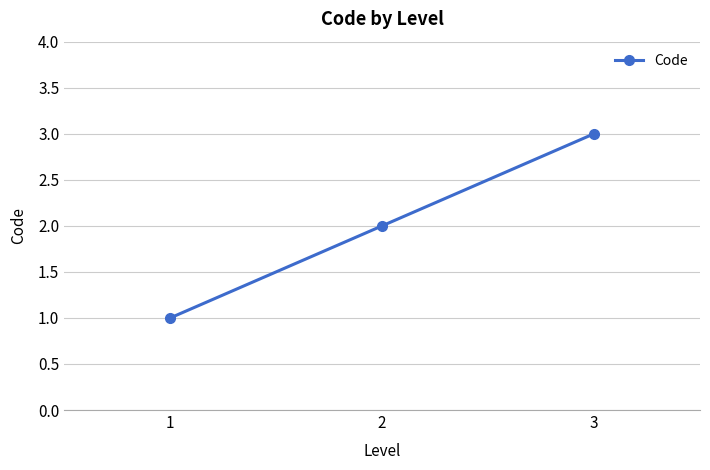

What is the change in value from 1 to 2?

+1